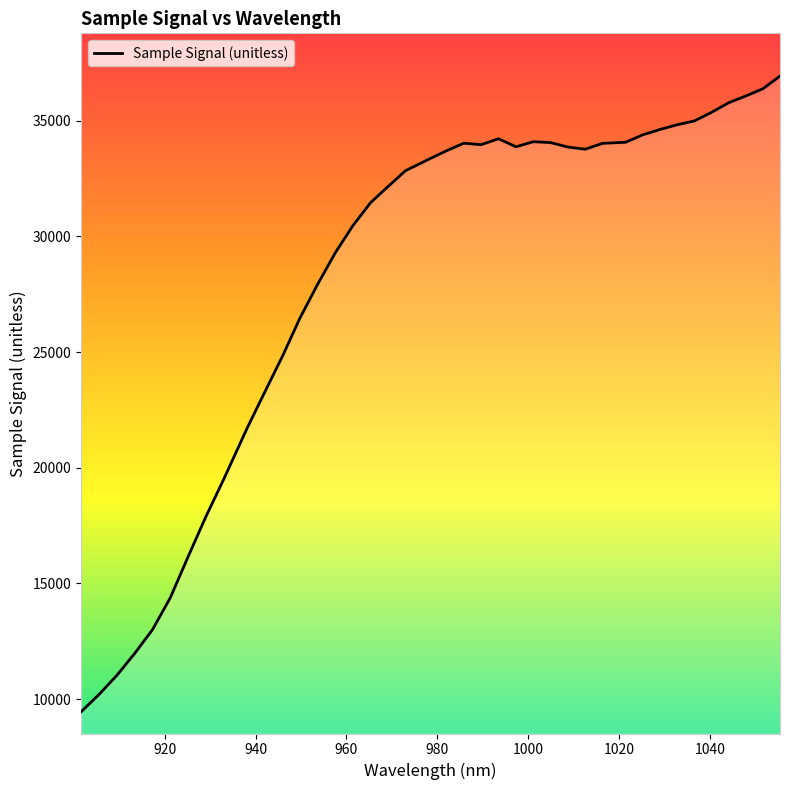

What is the minimum value shown in the chart?

9455